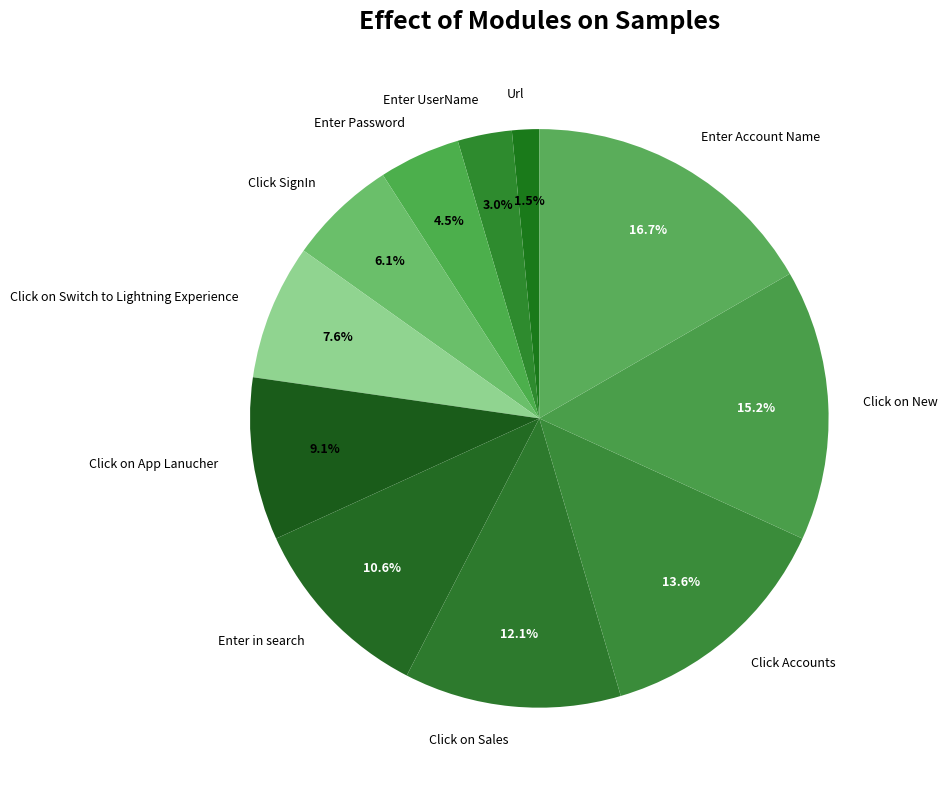

True or false: Click on New accounts for 15% of the total.

True